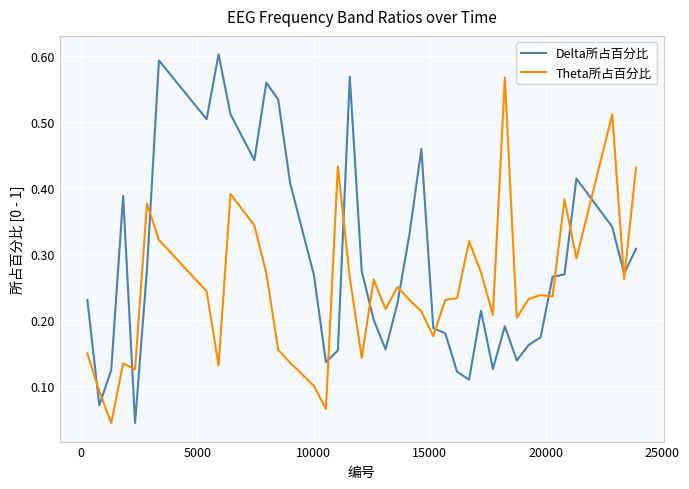

Which series has the largest total across all categories?

Delta所占百分比